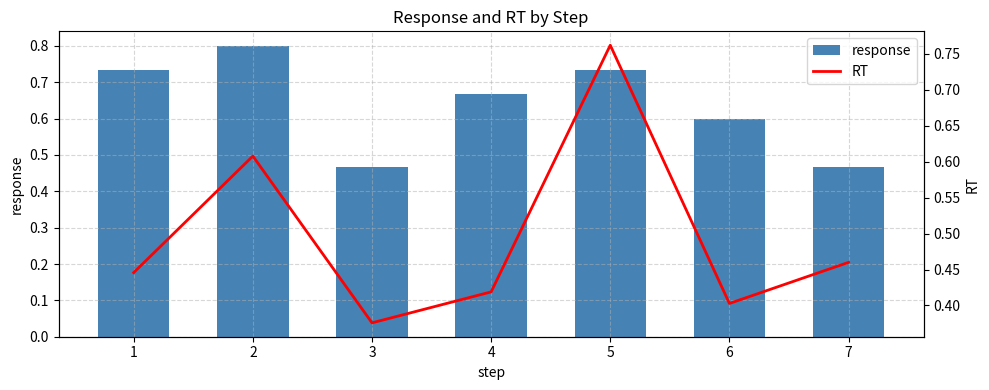

Reading left to right, list all the values displayed in this chart.

response: 0.7	0.8	0.5	0.7	0.7	0.6	0.5
RT: 0.4	0.6	0.4	0.4	0.8	0.4	0.5